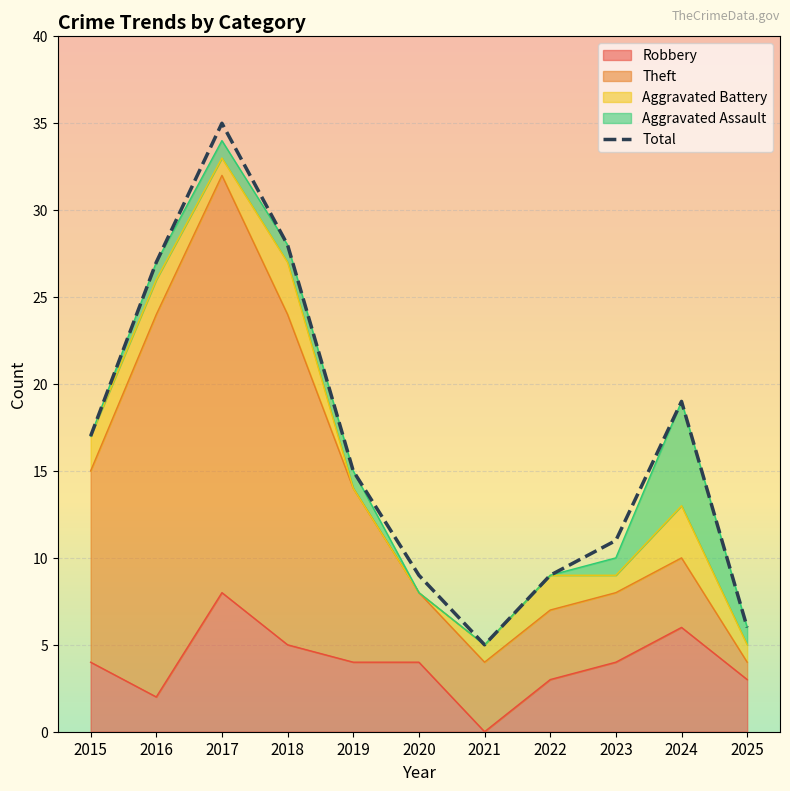

What value does the Aggravated Assault series have at 2017?

1